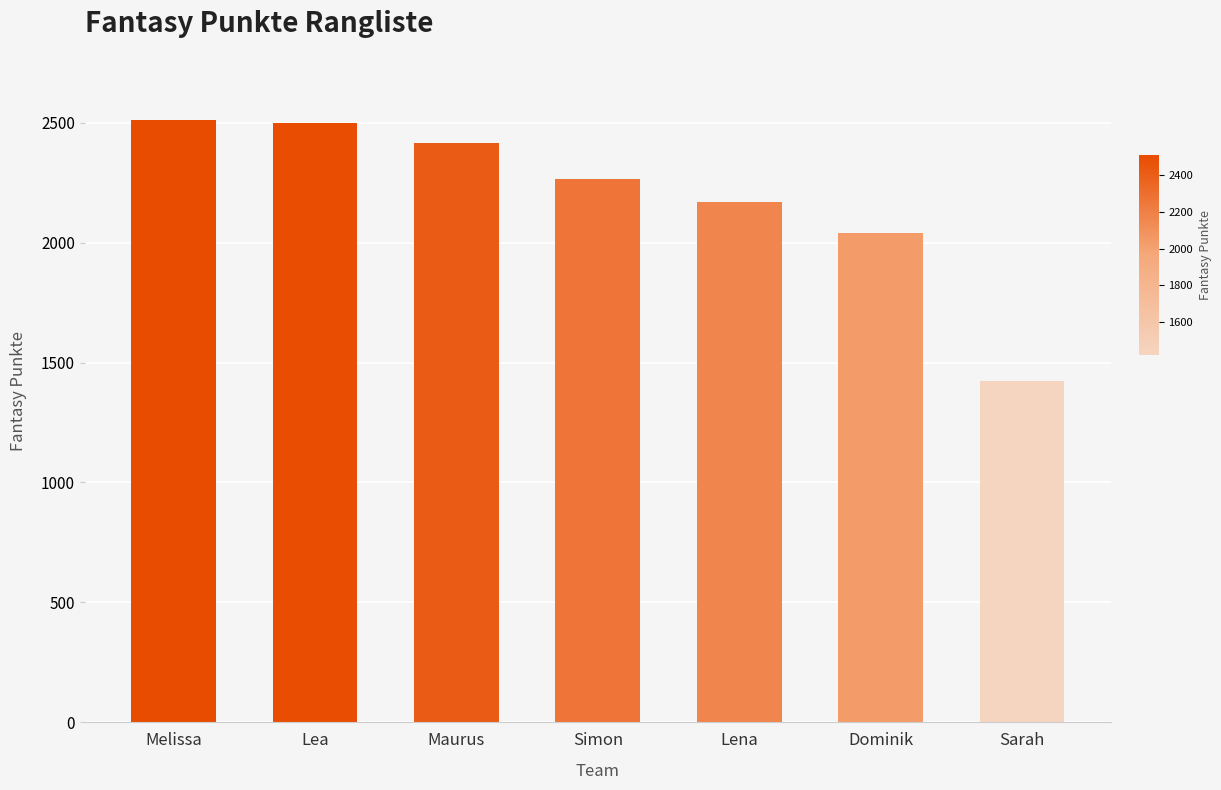

What is the ratio of the value at Lea to the value at Sarah?

1.8